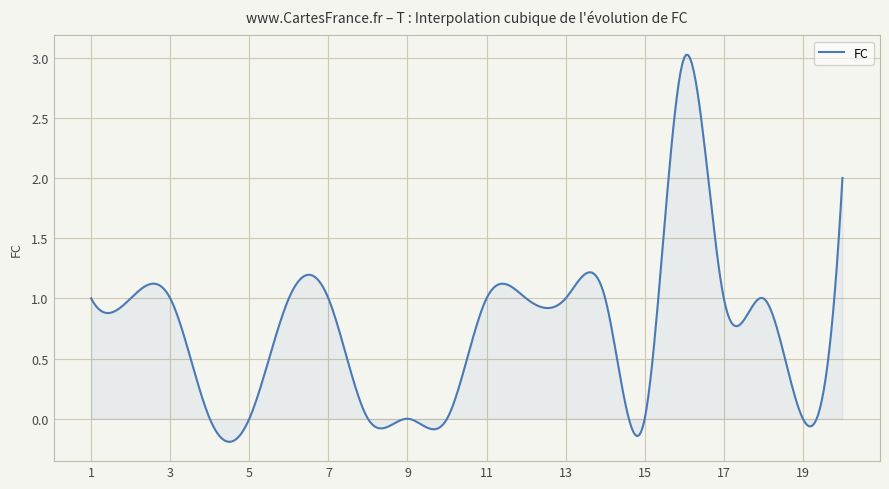

How many lines are shown in the chart?

1